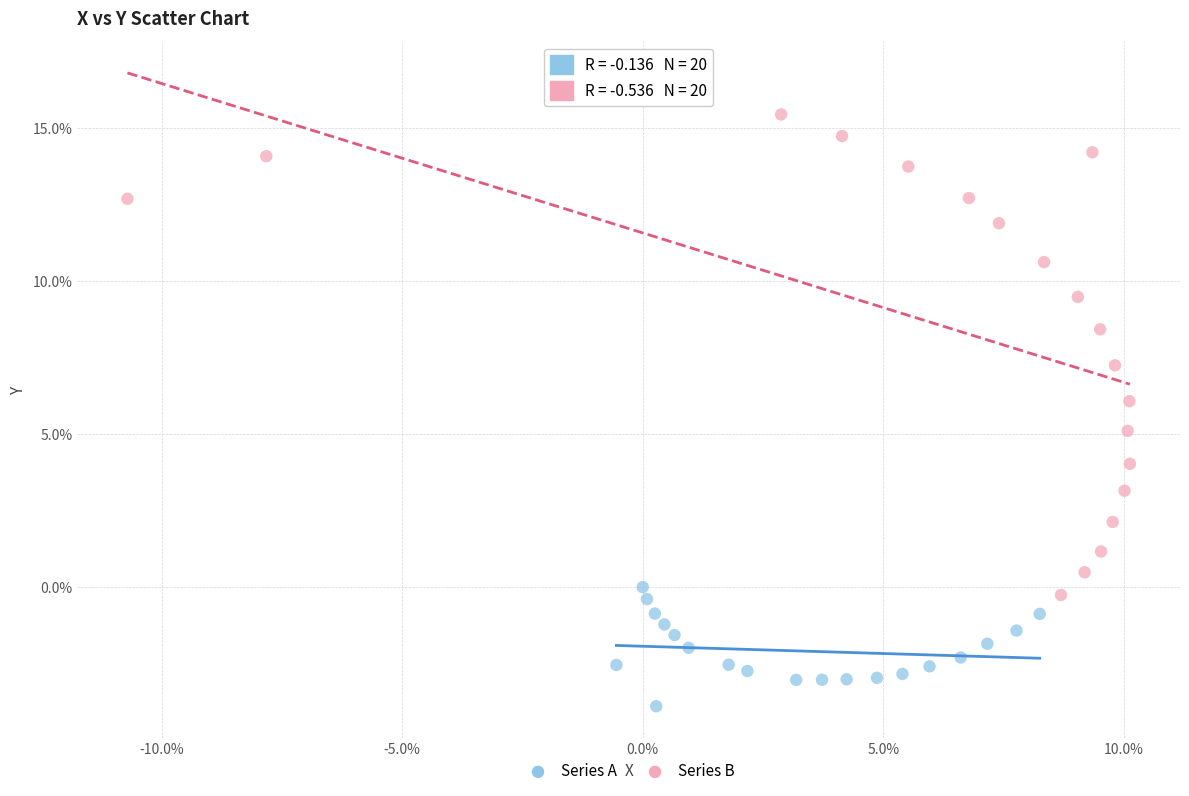

What are all the series names shown in the legend?

Series A, Series B